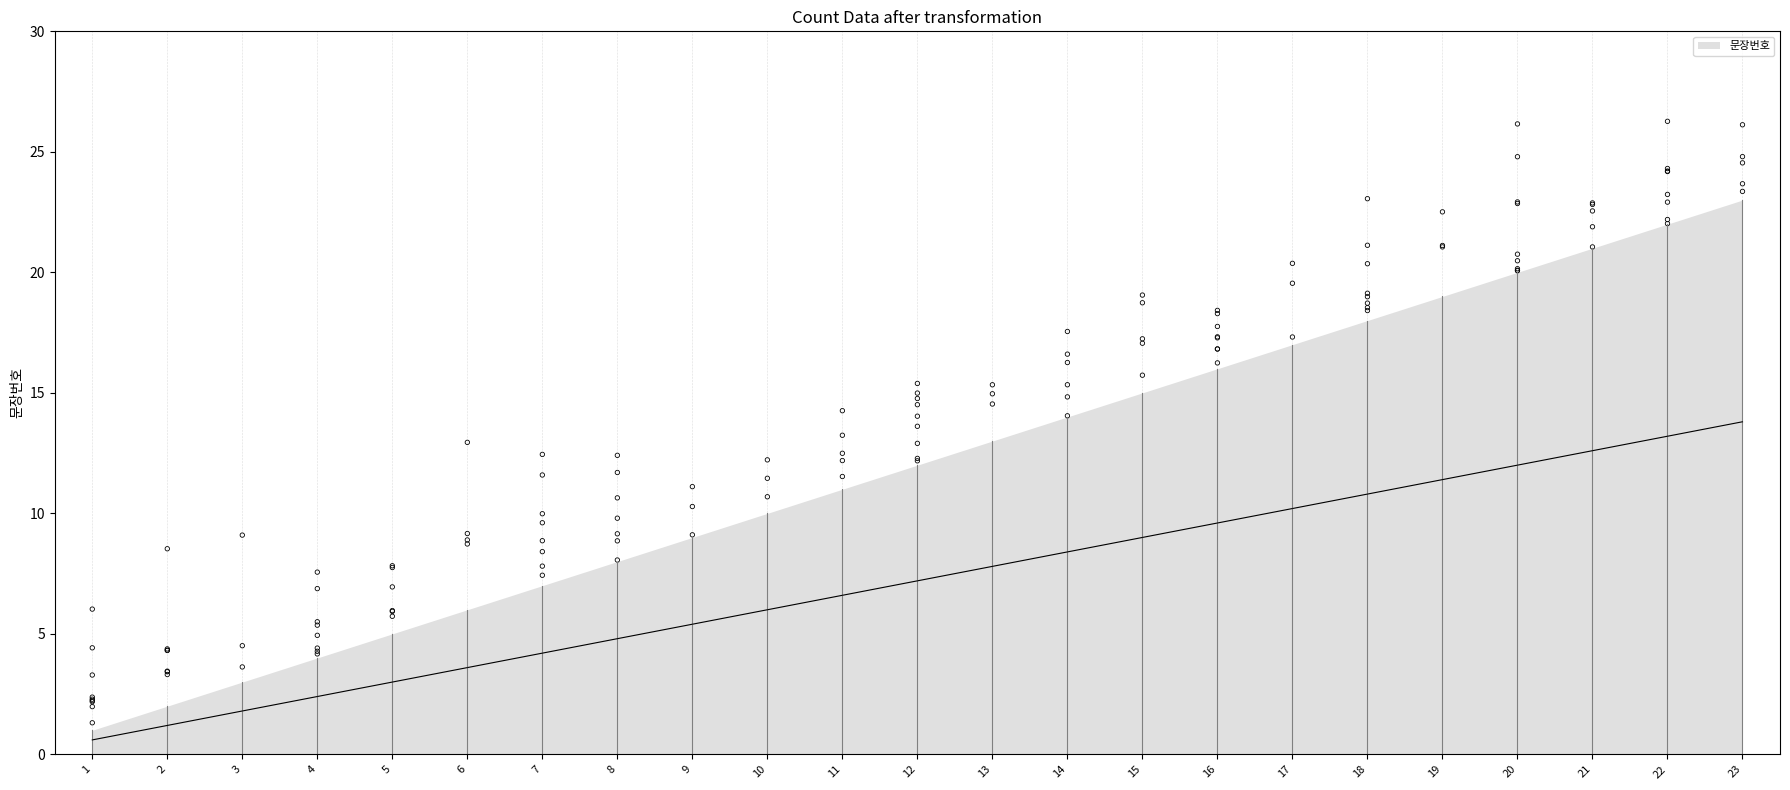

Approximately how many times larger is the value at 16 compared to 9?

1.8